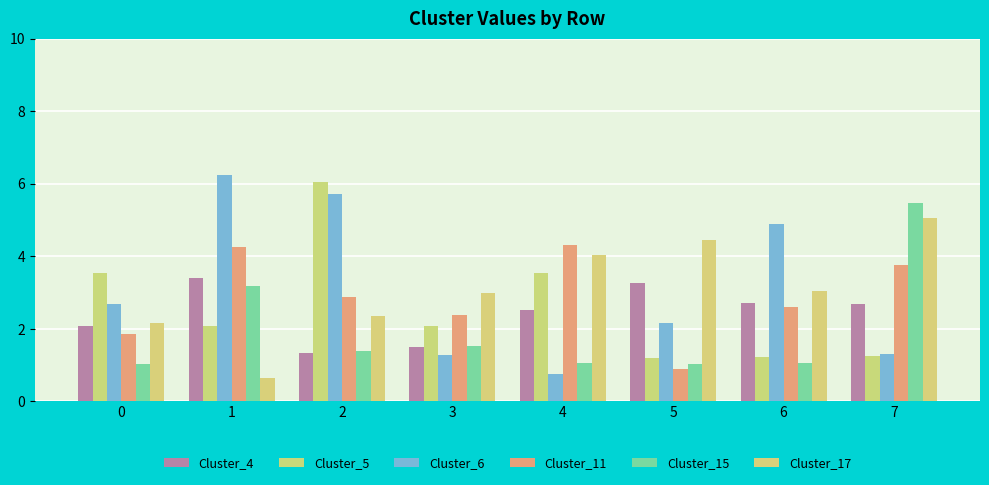

What is the average value of the Cluster_6 series?

3.1